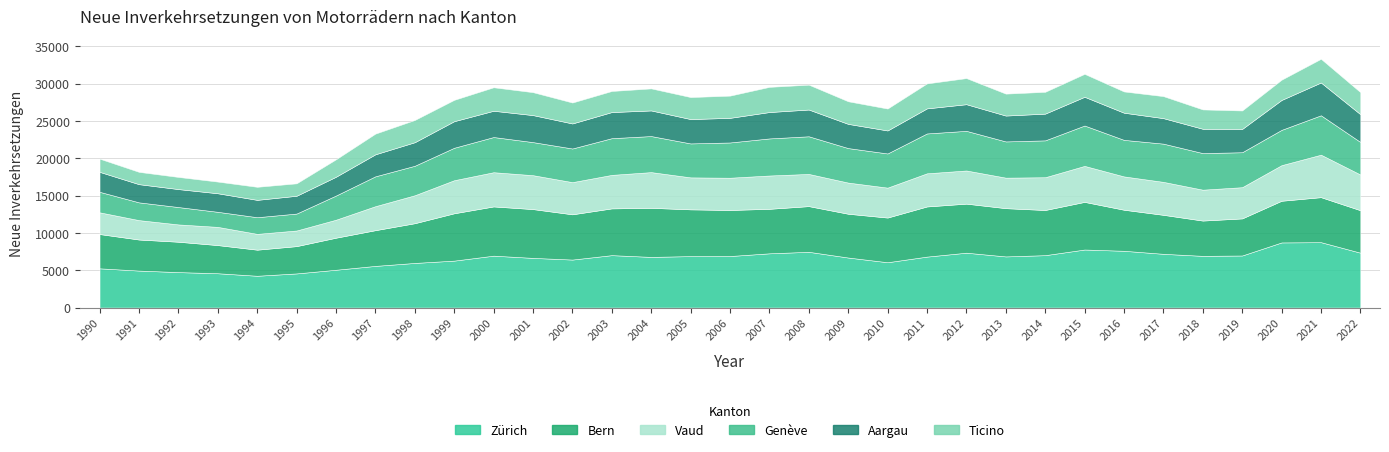

Which category has the highest value in the Genève series?

2015